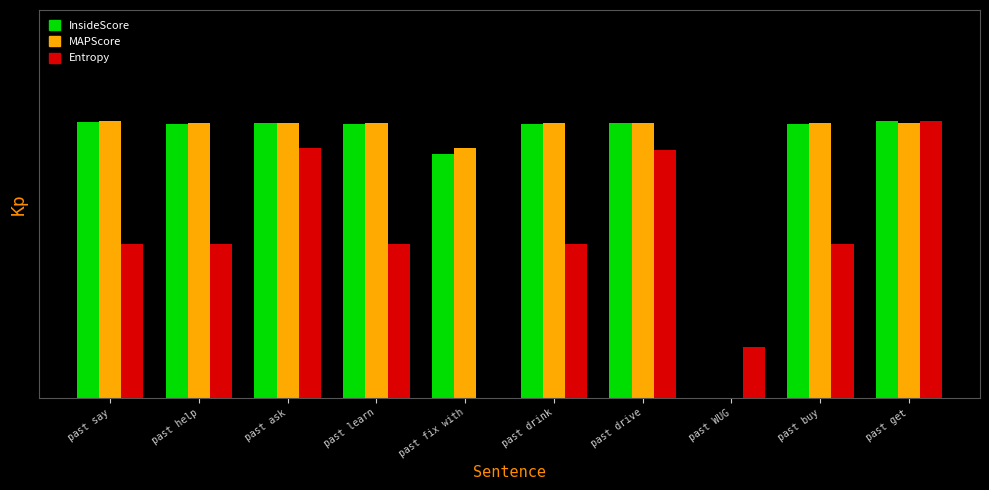

Which series has the largest range (max minus min)?

InsideScore